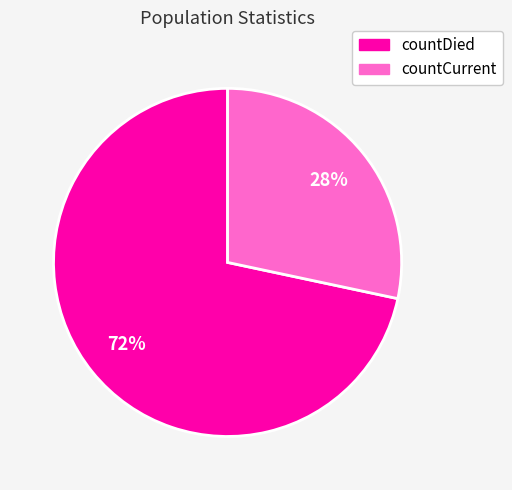

Do countCurrent and countDied together represent more than half of the pie?

Yes